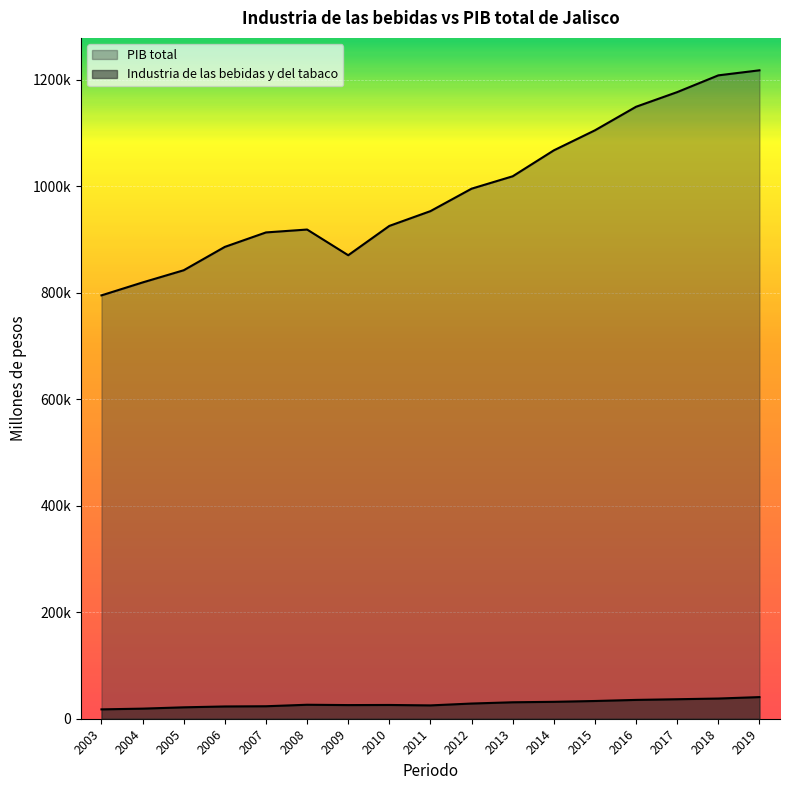

Rank the series at 2019 from lowest to highest value.

Industria de las bebidas y del tabaco, PIB total